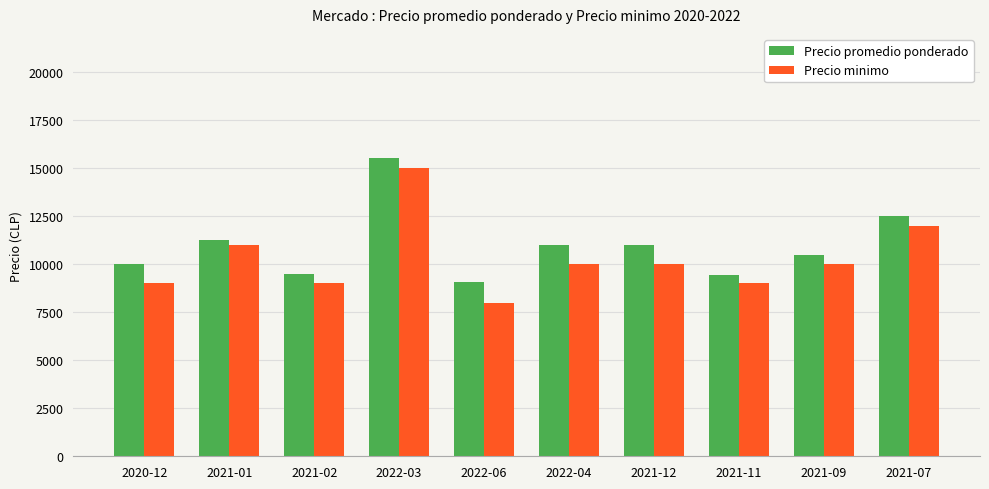

The Precio minimo series shows 16648 at 2021-12. True or false?

False